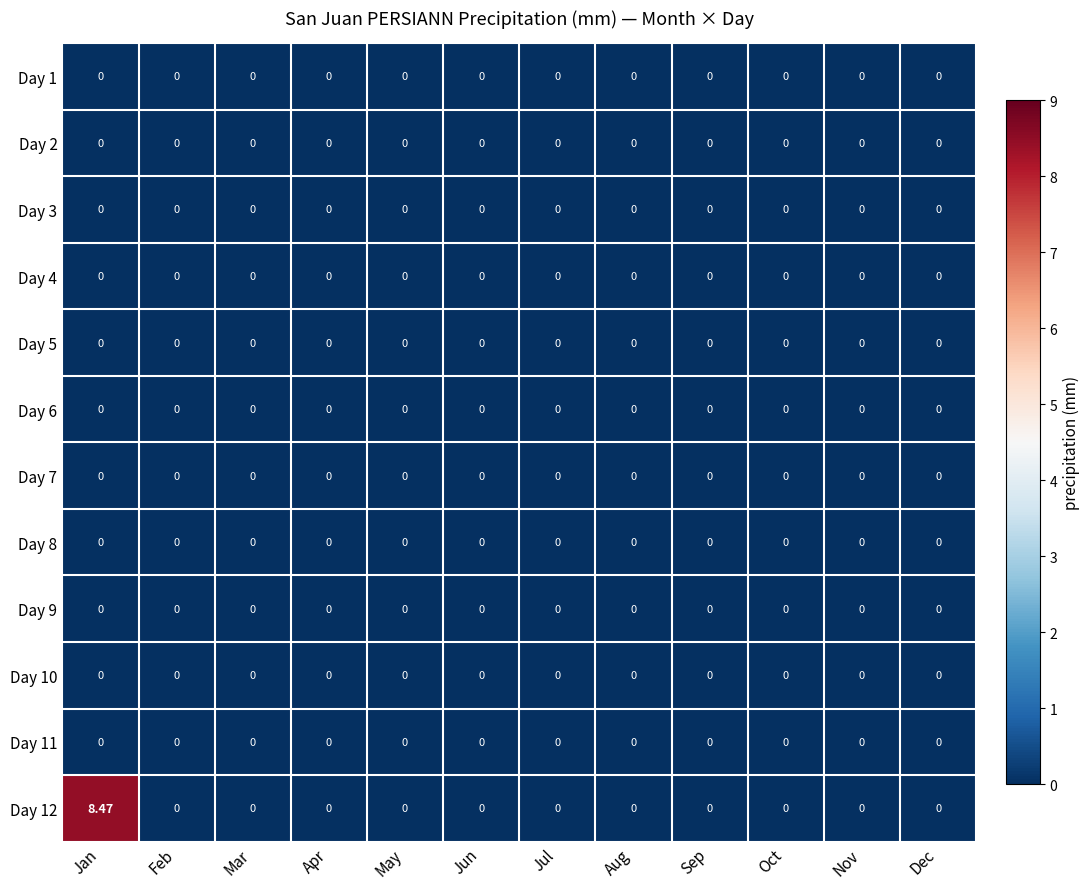

At which category does the chart reach its peak across all series?

Jan